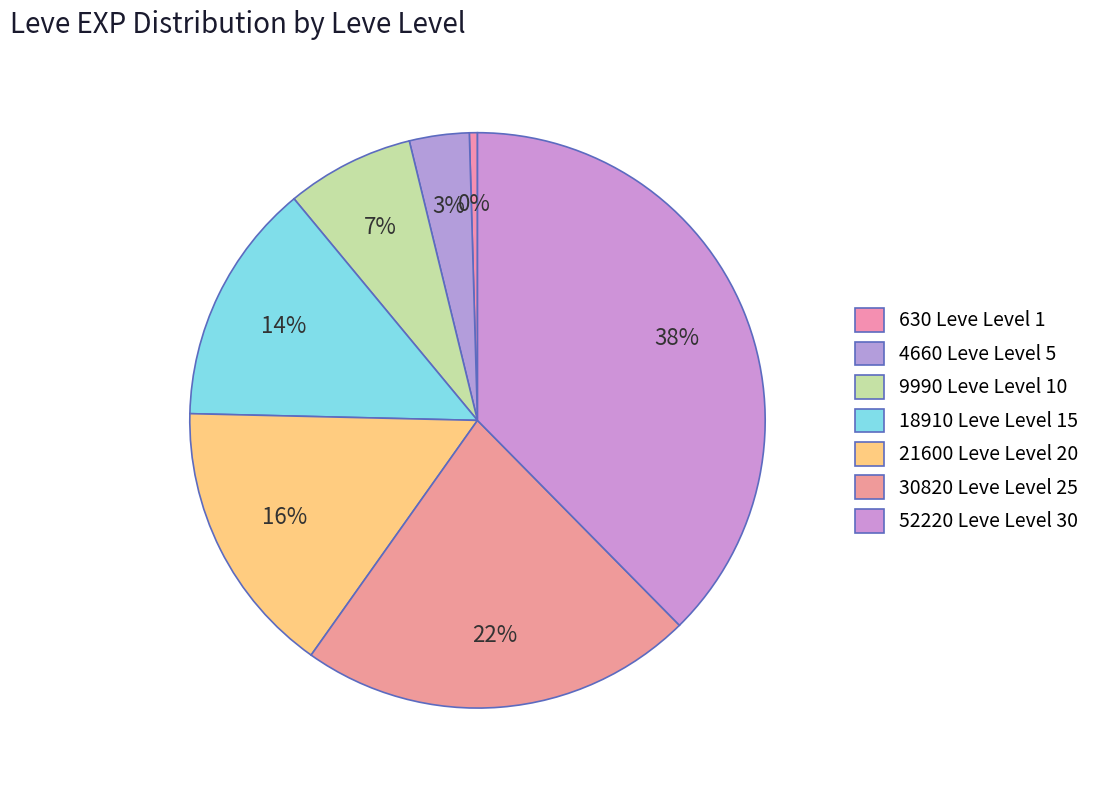

How many segments does this pie chart have?

7